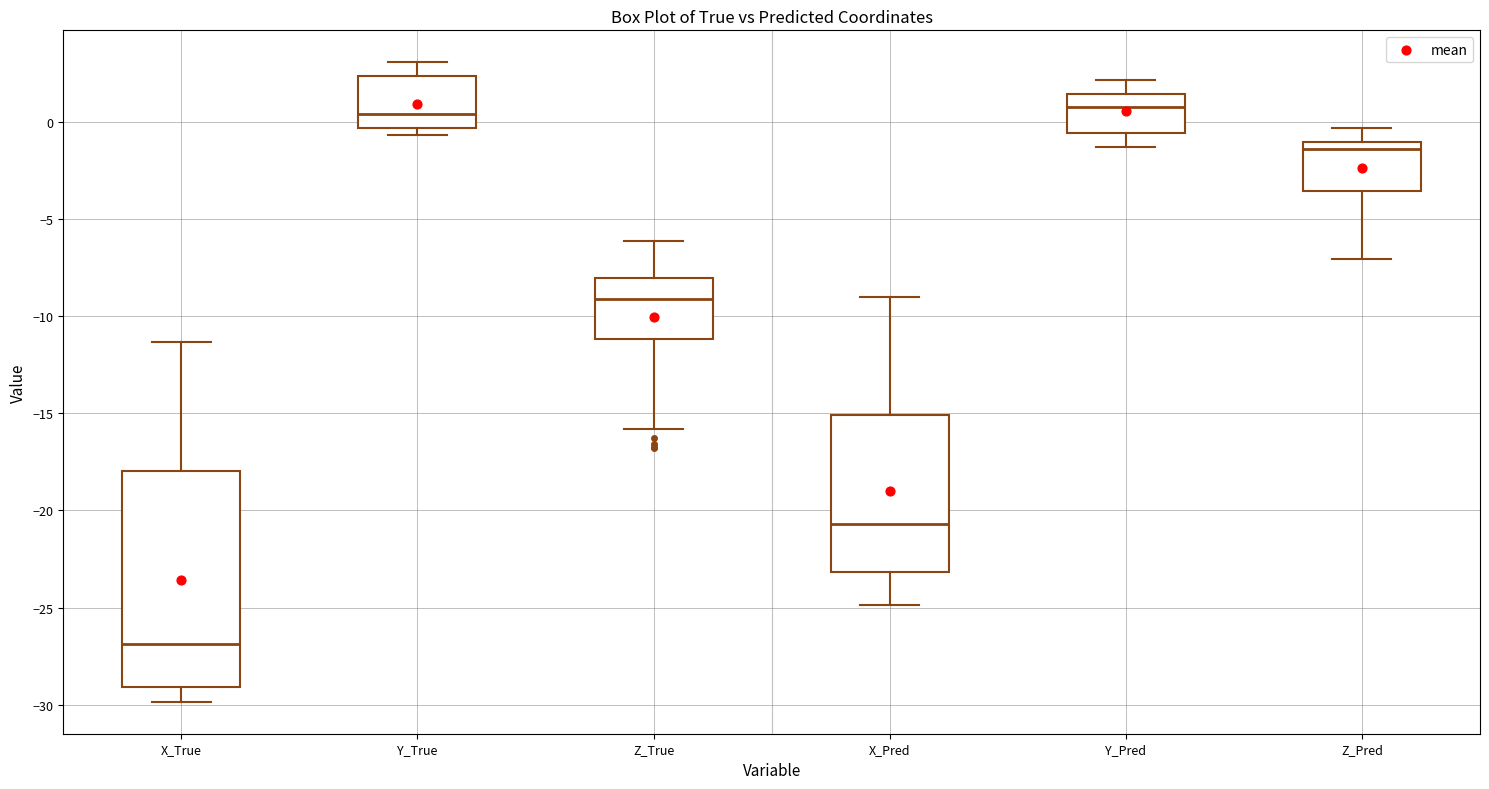

Which box is the tallest, from its lower edge to its upper edge?

X_True